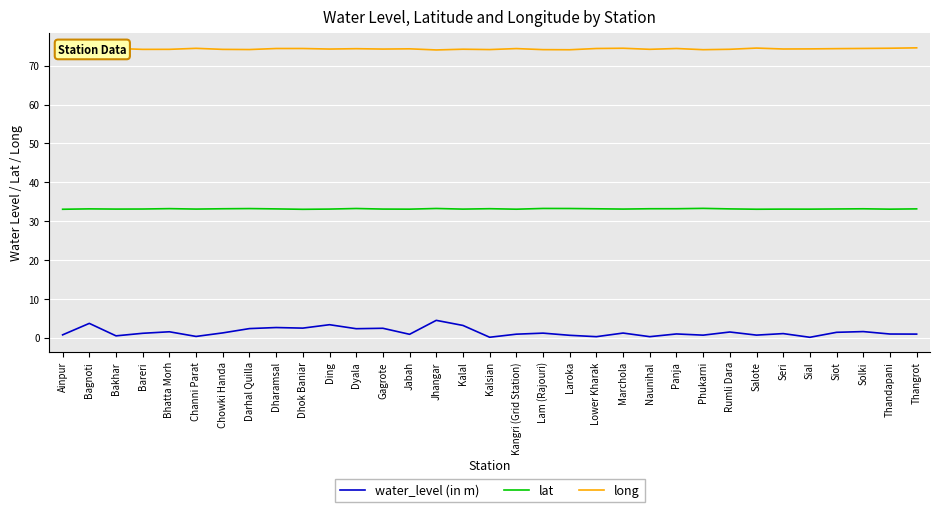

Is it true that long equals 74.3 at Sial?

True